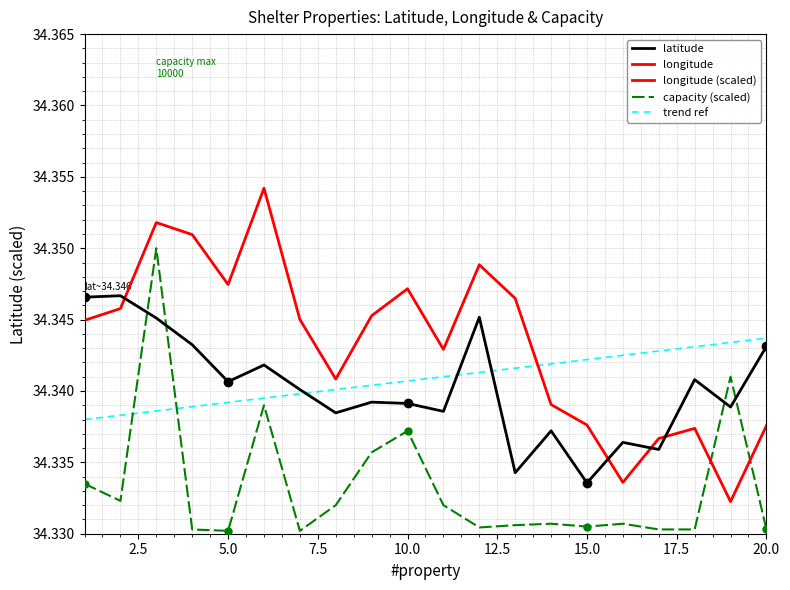

Which series has the largest total across all categories?

longitude